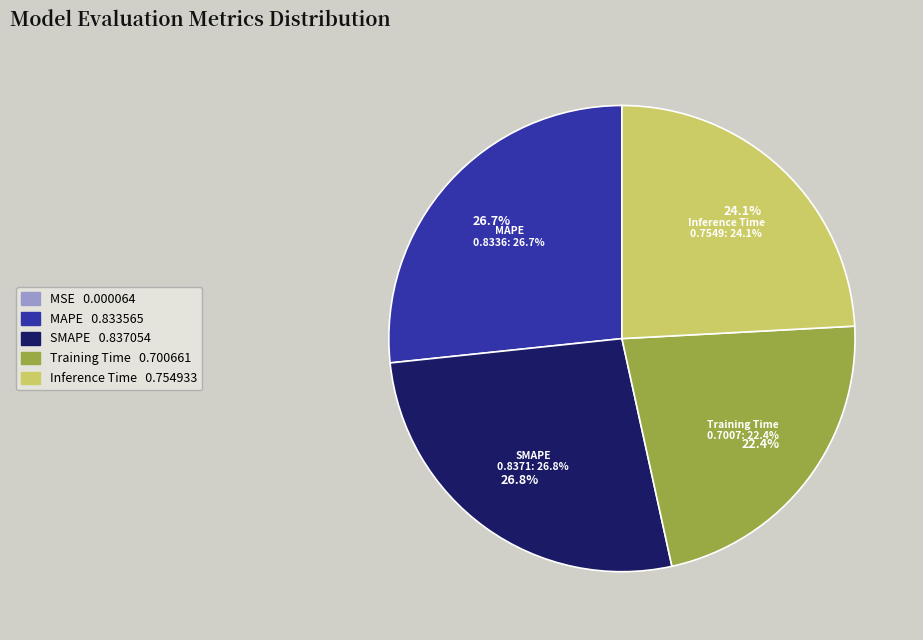

Which category has the biggest portion of the pie?

SMAPE